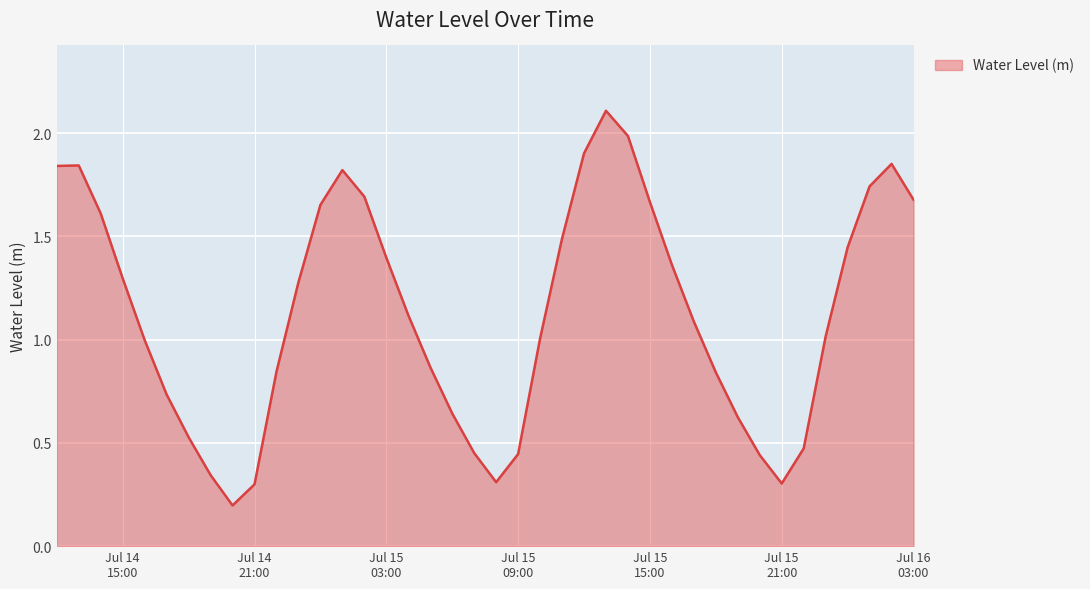

How many interior local valleys (lower than both neighbors) does the data have?

3